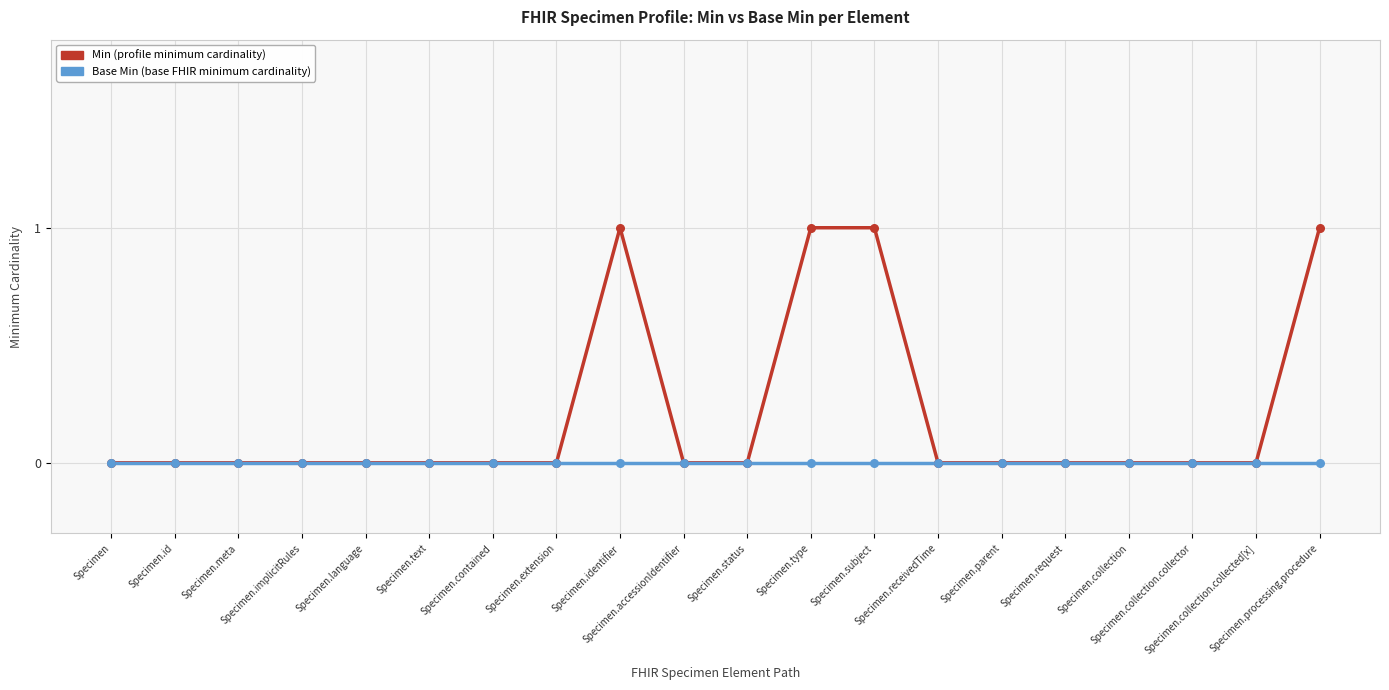

Is this an area chart (filled region under the line)?

No